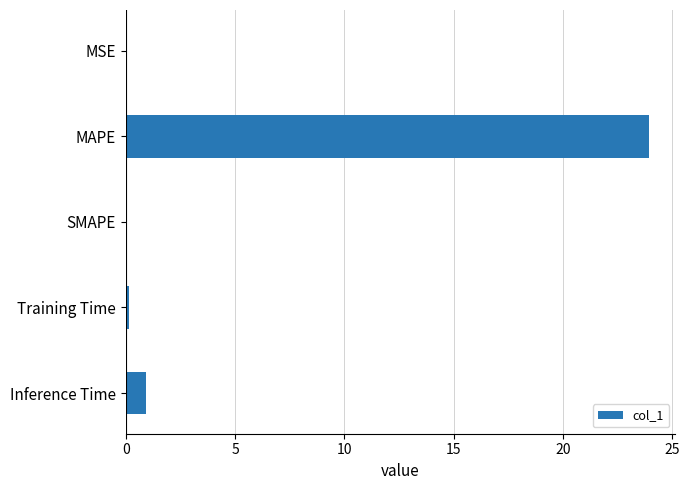

Is it true that the value at SMAPE is 0.0?

True